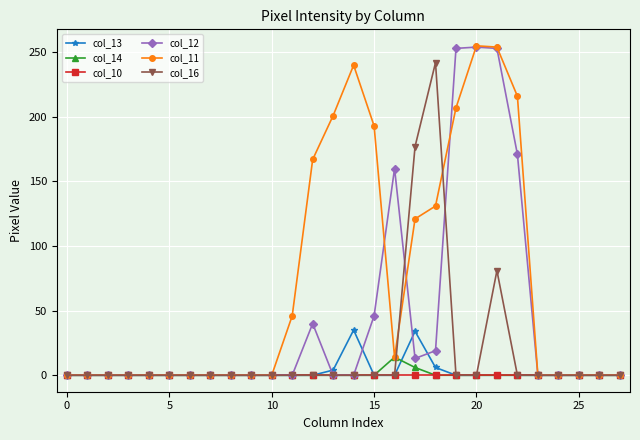

True or false: col_16 has more than 1 points higher than both neighbors.

True